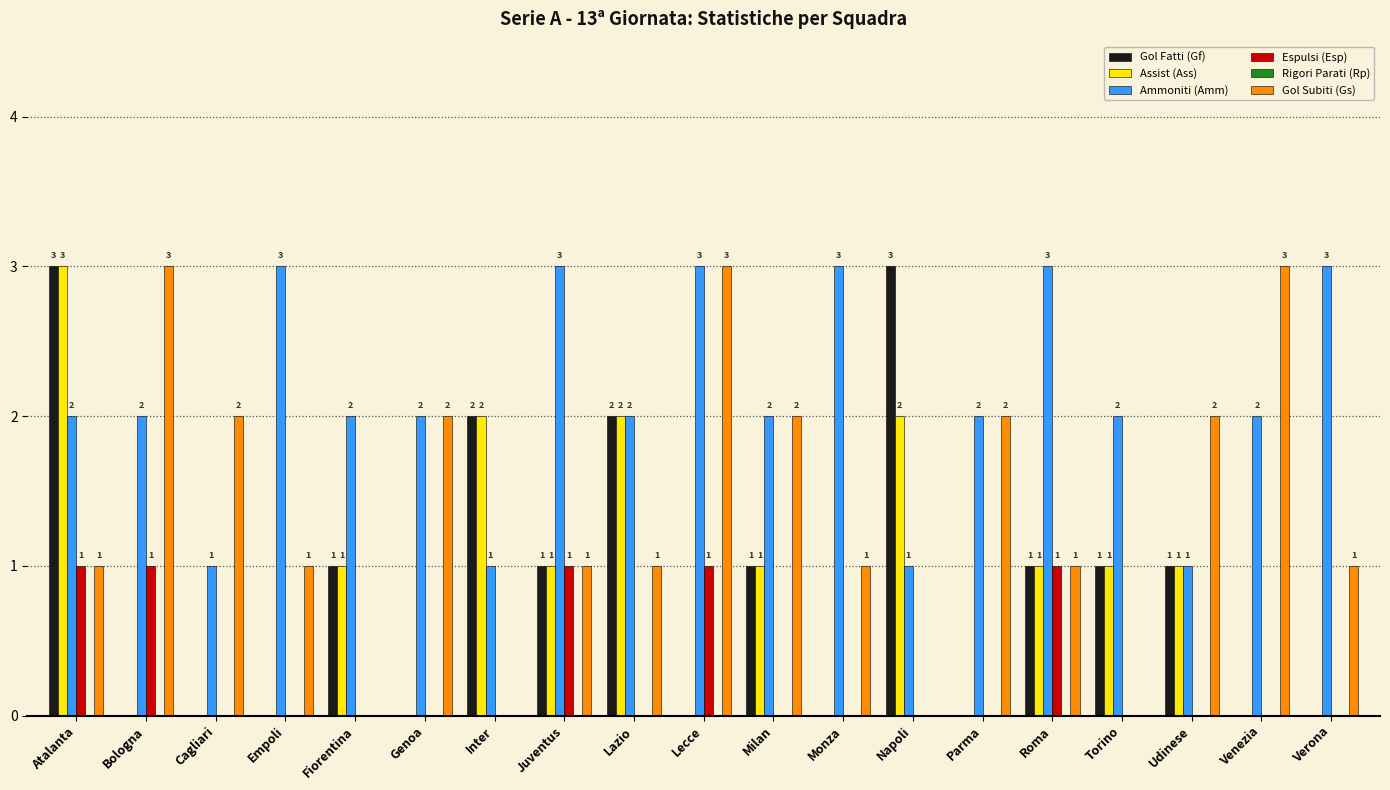

Reading right to left, list all the values displayed in this chart.

Gol Fatti (Gf): Verona=0	Venezia=0	Udinese=1	Torino=1	Roma=1	Parma=0	Napoli=3	Monza=0	Milan=1	Lecce=0	Lazio=2	Juventus=1	Inter=2	Genoa=0	Fiorentina=1	Empoli=0	Cagliari=0	Bologna=0	Atalanta=3
Assist (Ass): Verona=0	Venezia=0	Udinese=1	Torino=1	Roma=1	Parma=0	Napoli=2	Monza=0	Milan=1	Lecce=0	Lazio=2	Juventus=1	Inter=2	Genoa=0	Fiorentina=1	Empoli=0	Cagliari=0	Bologna=0	Atalanta=3
Ammoniti (Amm): Verona=3	Venezia=2	Udinese=1	Torino=2	Roma=3	Parma=2	Napoli=1	Monza=3	Milan=2	Lecce=3	Lazio=2	Juventus=3	Inter=1	Genoa=2	Fiorentina=2	Empoli=3	Cagliari=1	Bologna=2	Atalanta=2
Espulsi (Esp): Verona=0	Venezia=0	Udinese=0	Torino=0	Roma=1	Parma=0	Napoli=0	Monza=0	Milan=0	Lecce=1	Lazio=0	Juventus=1	Inter=0	Genoa=0	Fiorentina=0	Empoli=0	Cagliari=0	Bologna=1	Atalanta=1
Gol Subiti (Gs): Verona=1	Venezia=3	Udinese=2	Torino=0	Roma=1	Parma=2	Napoli=0	Monza=1	Milan=2	Lecce=3	Lazio=1	Juventus=1	Inter=0	Genoa=2	Fiorentina=0	Empoli=1	Cagliari=2	Bologna=3	Atalanta=1